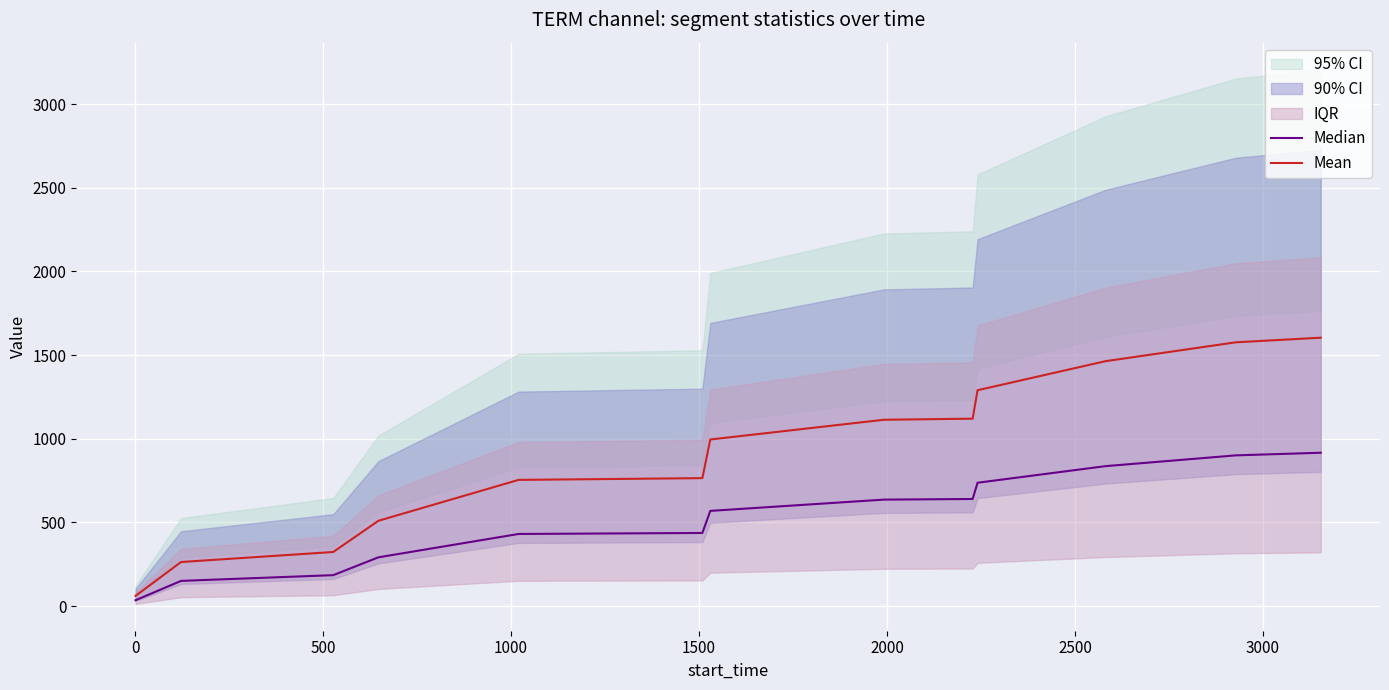

Reading left to right, extract all data points from this chart.

Median: 34.6	150.2	184.5	291.1	430.7	436.7	568.7	636.1	639.8	736.9	836.0	900.6	916.3
Mean: 60.5	263.0	323.0	509.5	754.0	764.5	995.5	1113.5	1120.0	1290.0	1463.5	1576.5	1604.0